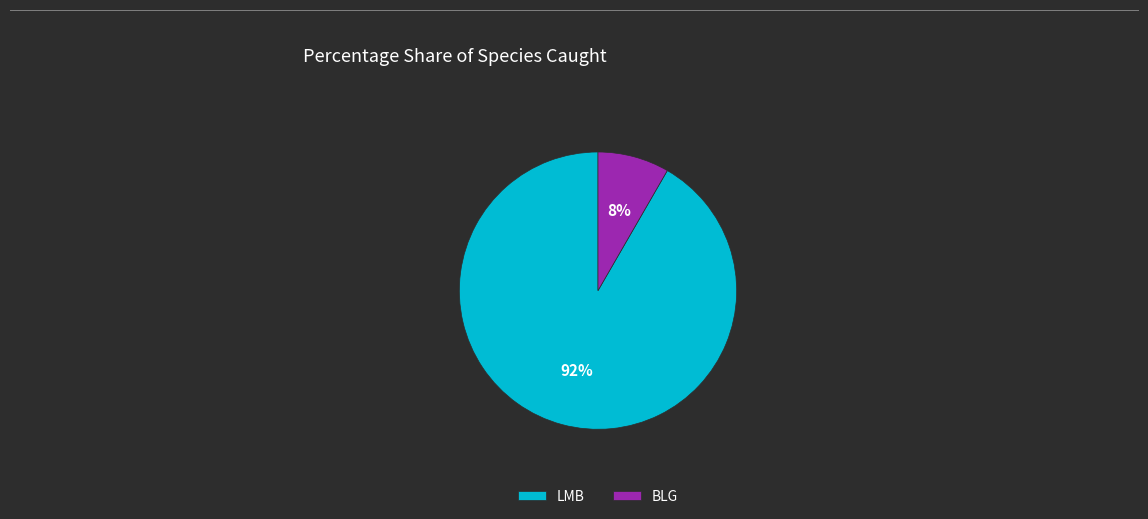

Combined, do BLG and LMB account for over 50%?

Yes